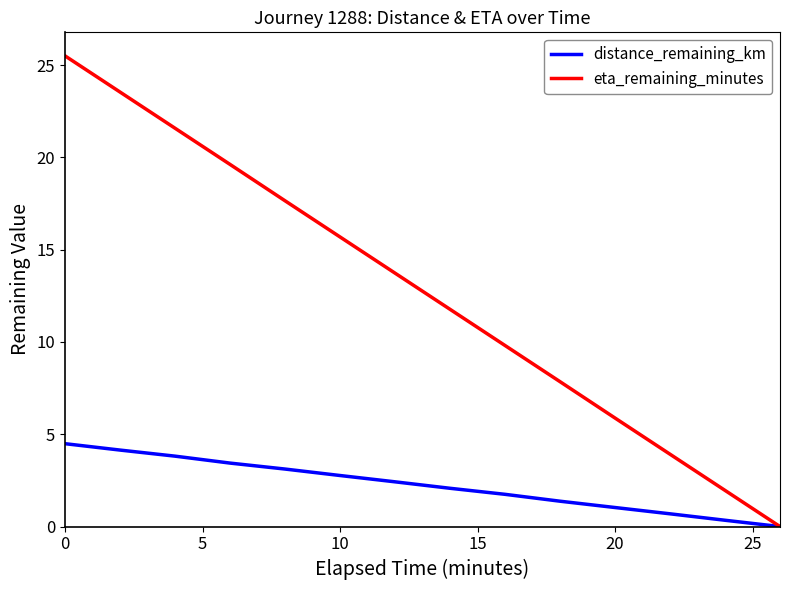

Does the chart display data point markers on the line(s)?

No